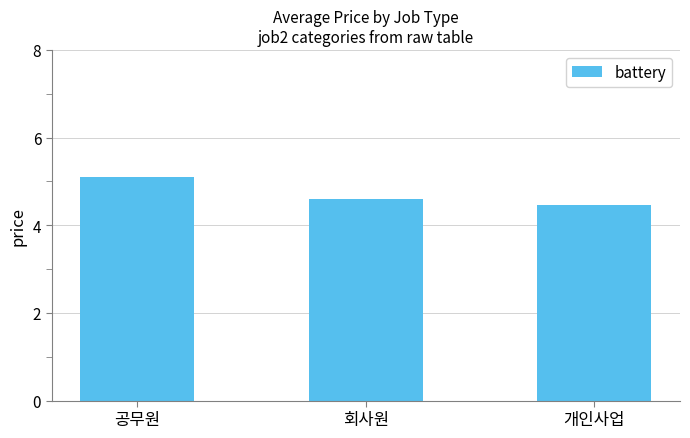

What is the difference between the second highest and minimum values?

0.1